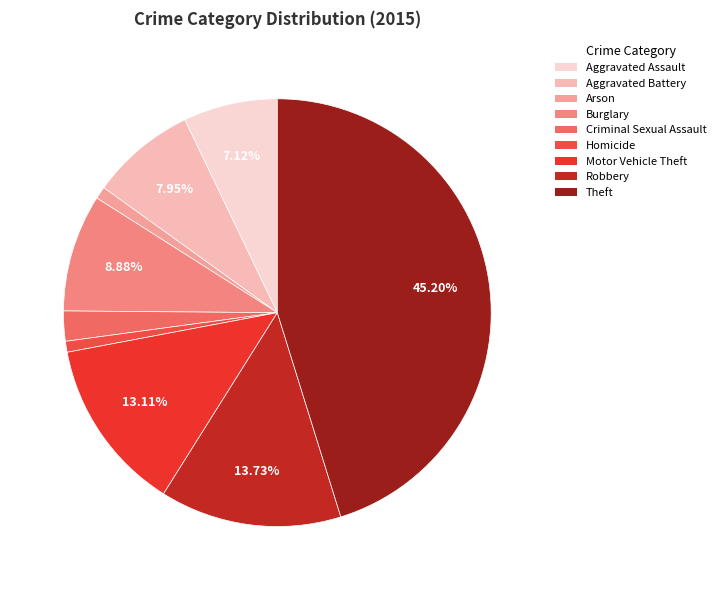

To the nearest percent, what is the average slice percentage?

11%